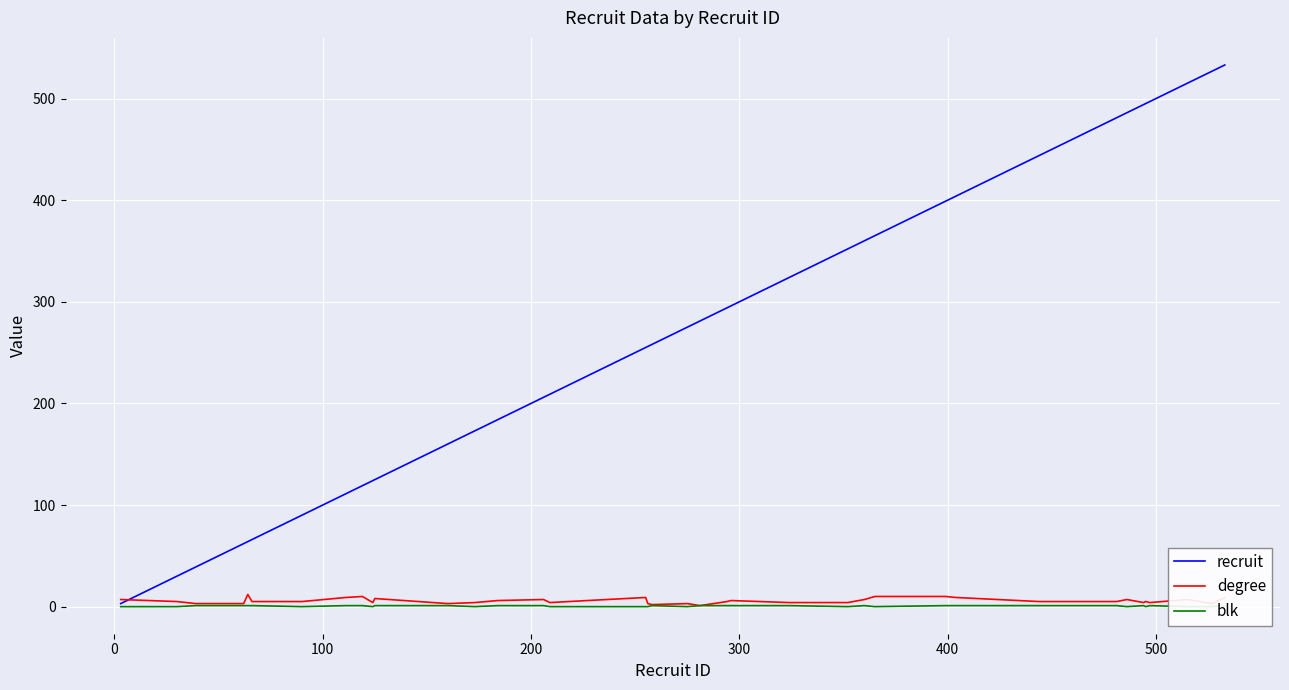

Does the chart display data point markers on the line(s)?

No